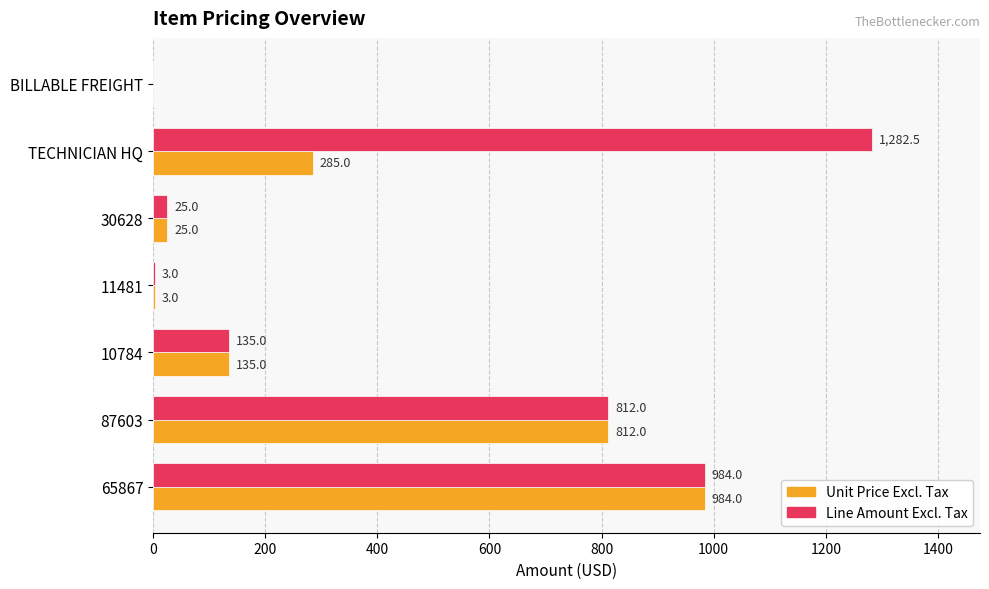

Which series changed the most between 10784 and TECHNICIAN HQ?

Line Amount Excl. Tax